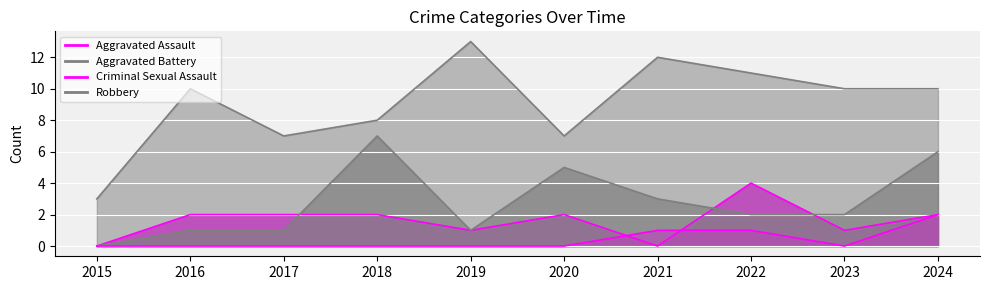

Is it true that Aggravated Battery equals 3 at 2020?

False